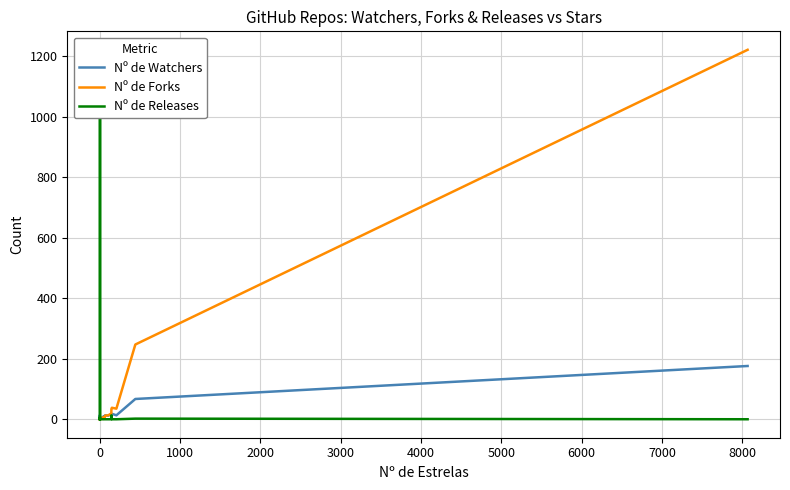

How many data points in Nº de Forks are above 1?

19